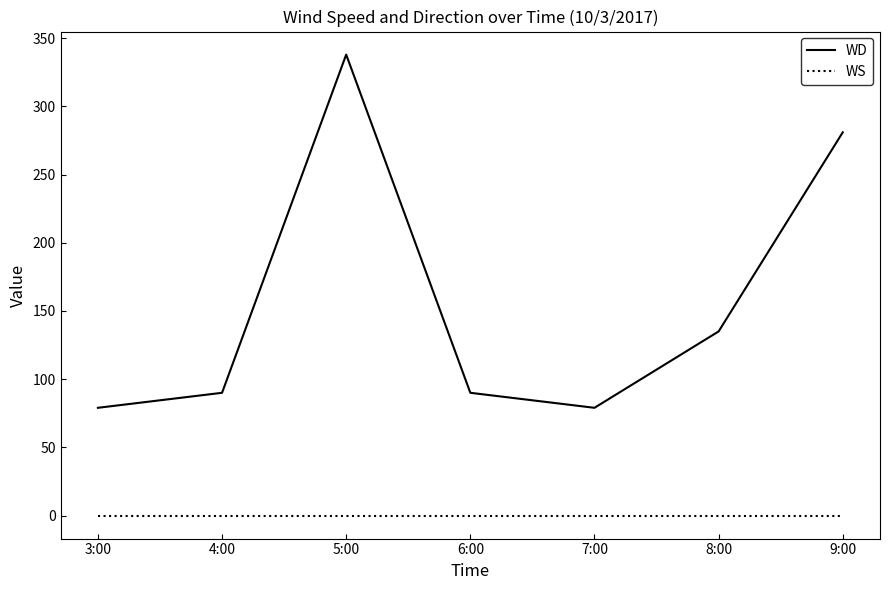

Which series has the largest range (max minus min)?

WD